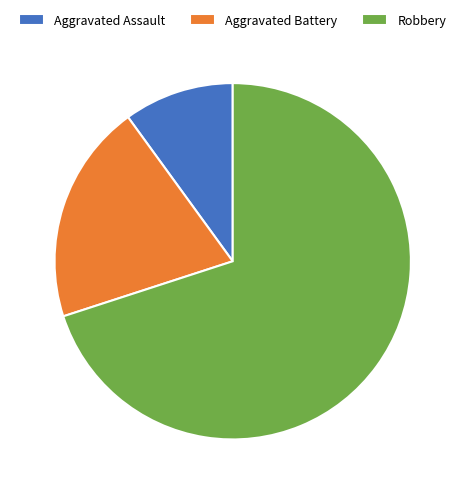

The Robbery slice represents 85% of the pie. True or false?

False